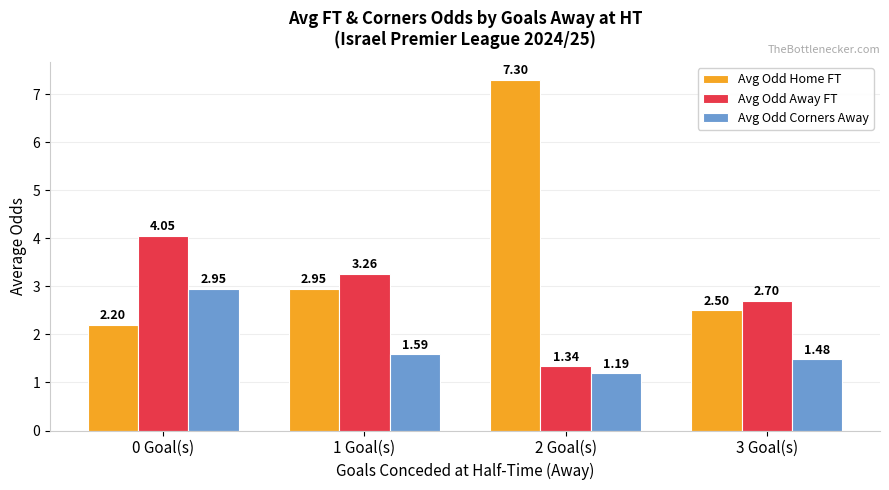

True or false: Avg Odd Corners Away has a value of 4.4 at 0 Goal(s).

False